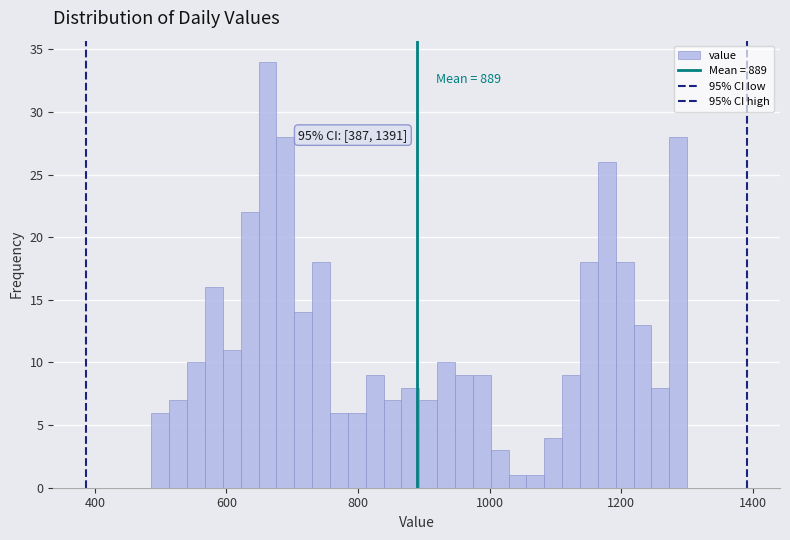

Read against the x-axis, roughly where is the centre of the tallest bar?

660